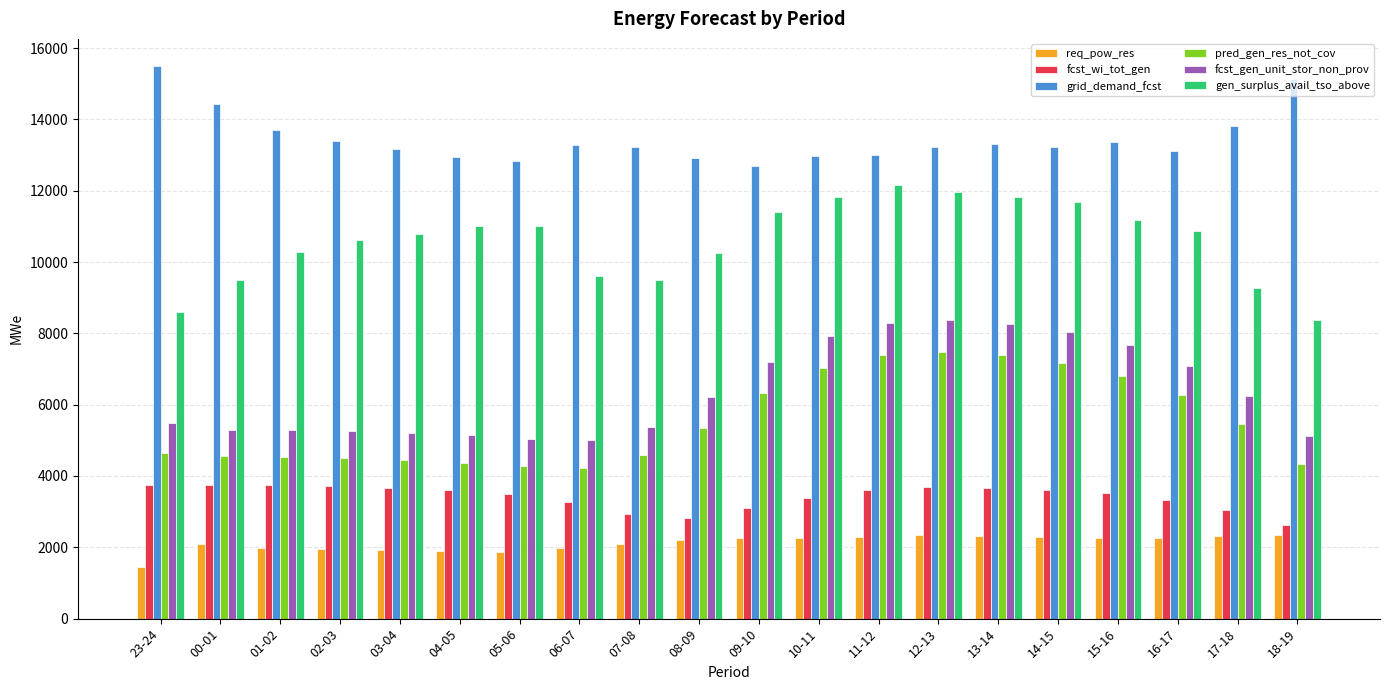

Rank the series by their maximum value, from highest to lowest.

grid_demand_fcst, gen_surplus_avail_tso_above, fcst_gen_unit_stor_non_prov, pred_gen_res_not_cov, fcst_wi_tot_gen, req_pow_res